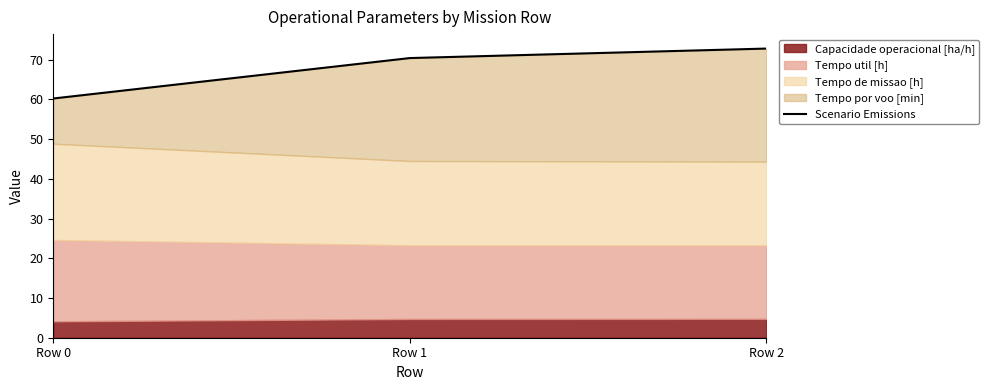

What is the average value?

67.8